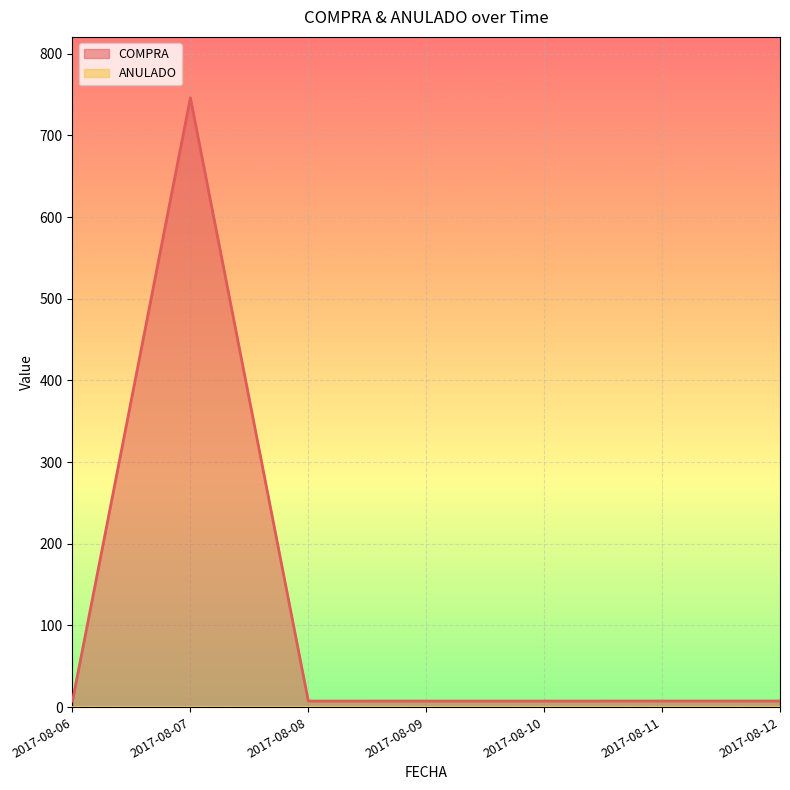

Rank the categories by value from highest to lowest.

2017-08-07, 2017-08-12, 2017-08-11, 2017-08-10, 2017-08-09, 2017-08-08, 2017-08-06